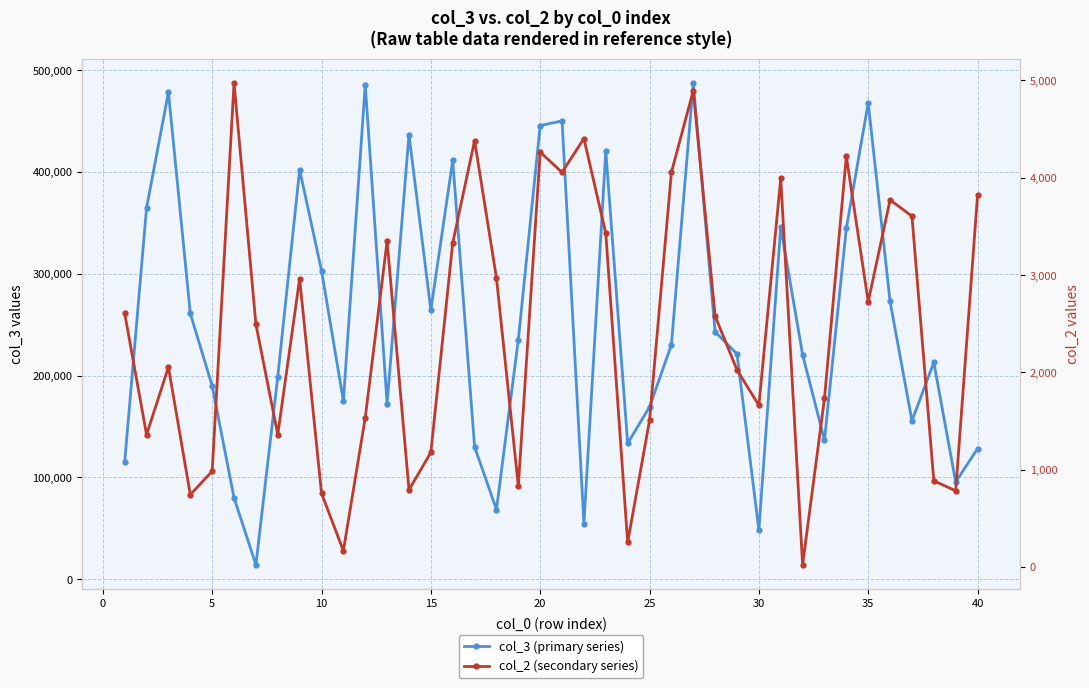

True or false: col_2 (secondary series) and col_3 (primary series) intersect in this chart.

False